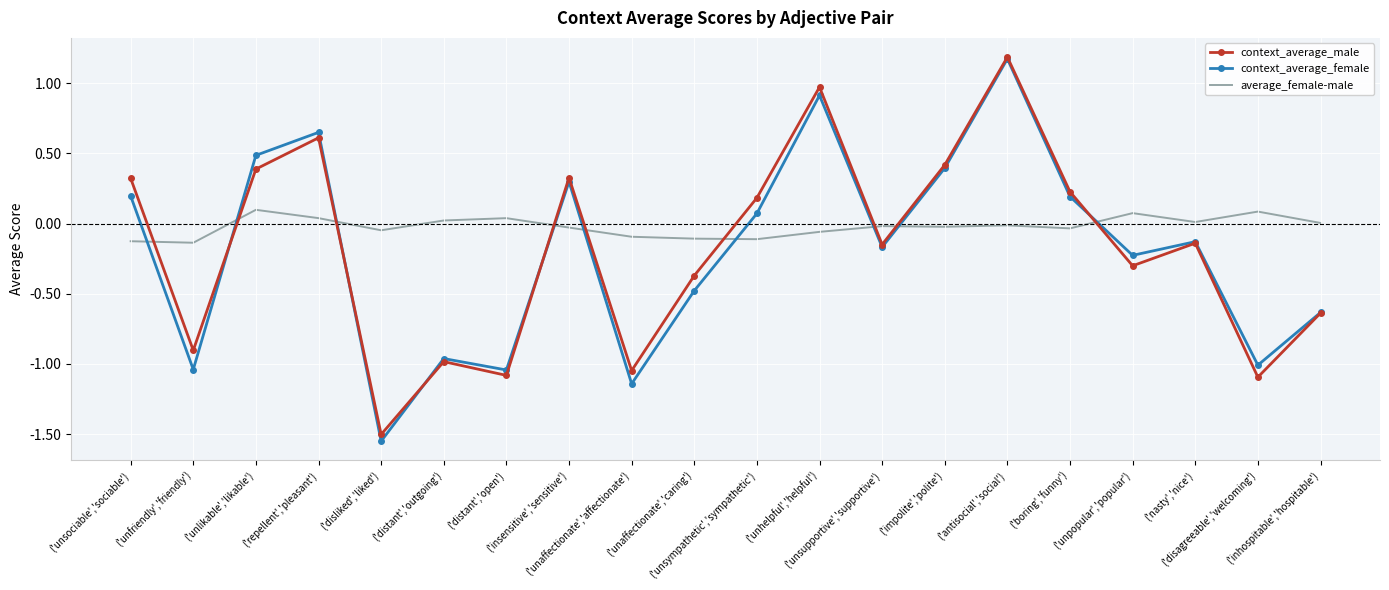

Which series has the largest total across all categories?

average_female-male